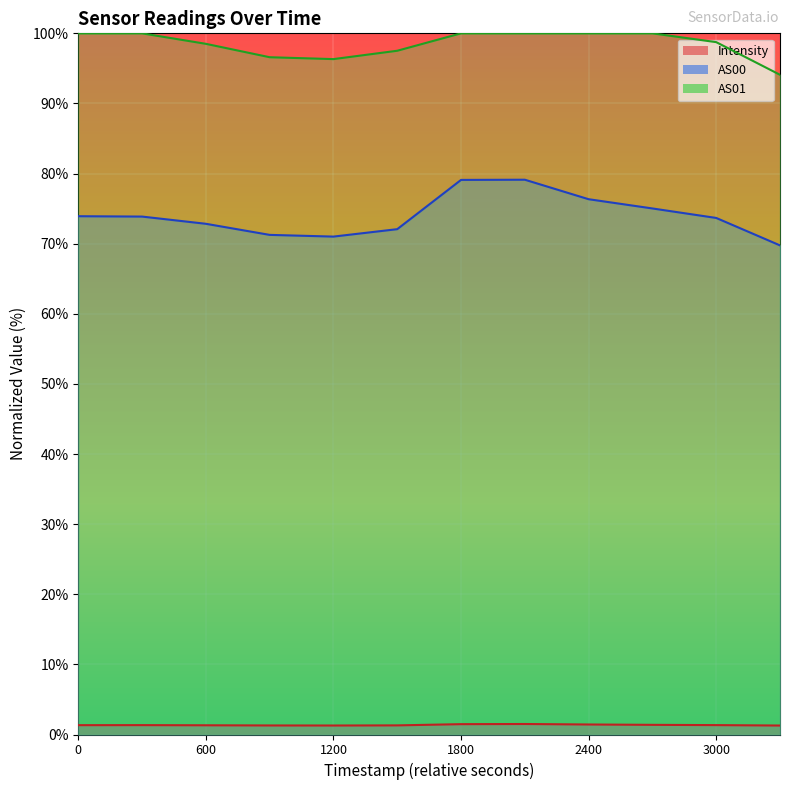

At how many categories does at least one series exceed 2?

12